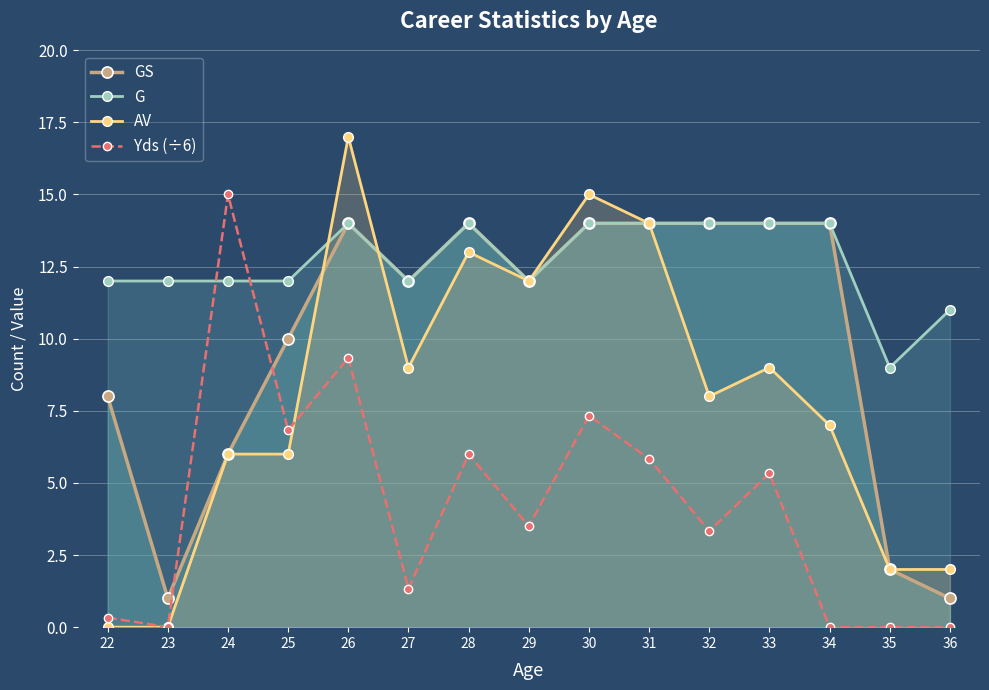

At which category does AV reach its first local valley?

27